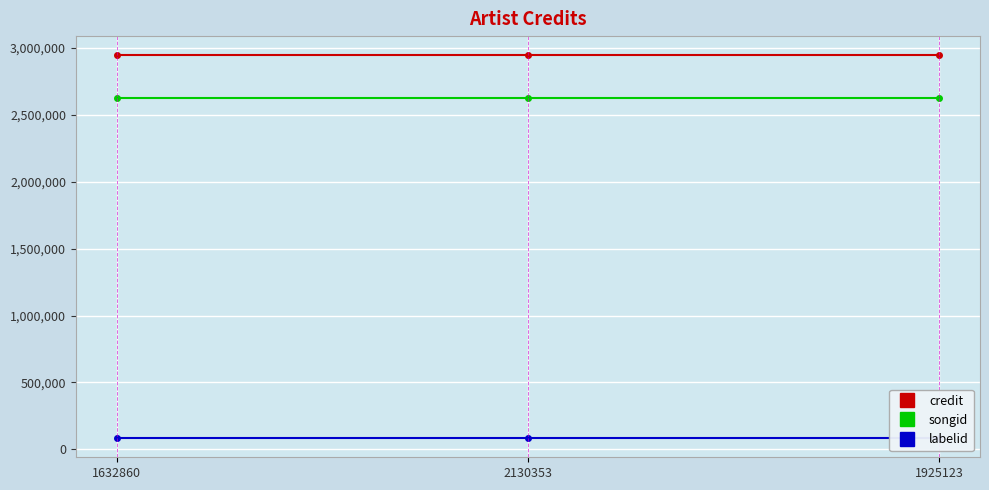

Reading right to left, list all the values displayed in this chart.

credit: 1925123=2944243	2130353=2944243	1632860=2944243
songid: 1925123=2622684	2130353=2622684	1632860=2622684
labelid: 1925123=84069	2130353=84069	1632860=84069